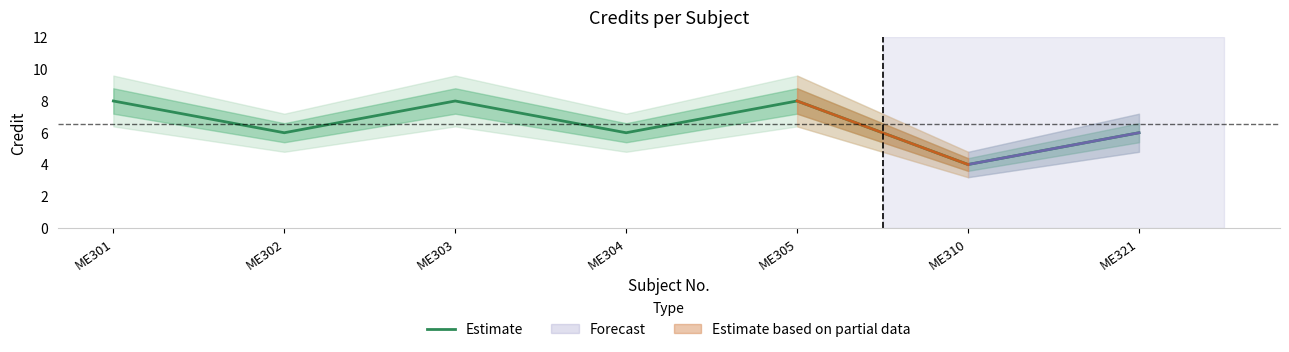

How many data points are less than 6?

1